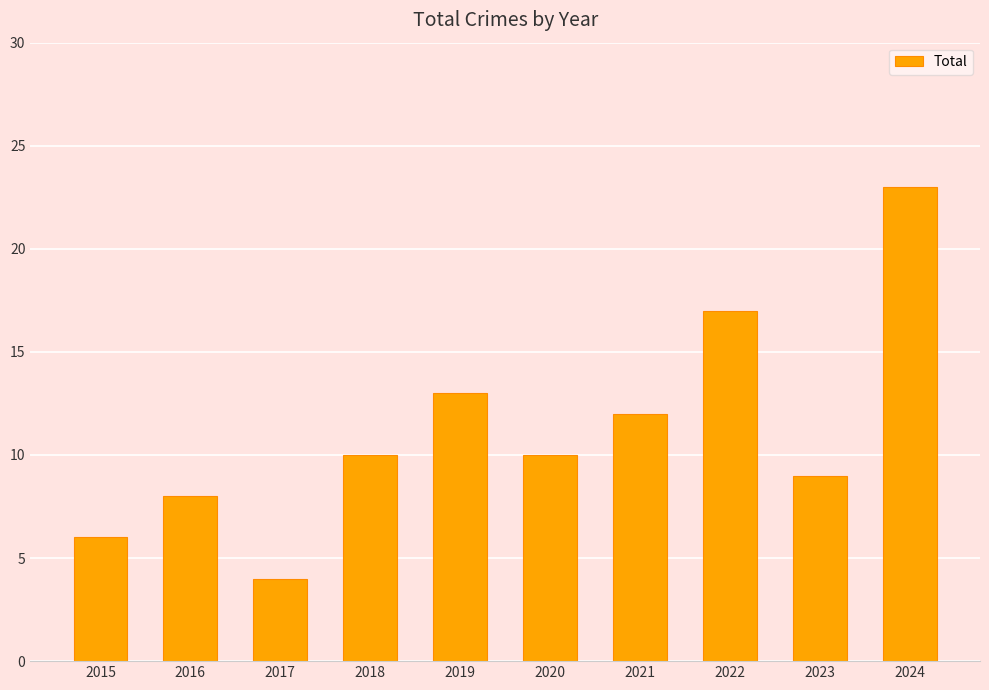

What is the difference between the maximum and minimum values?

19